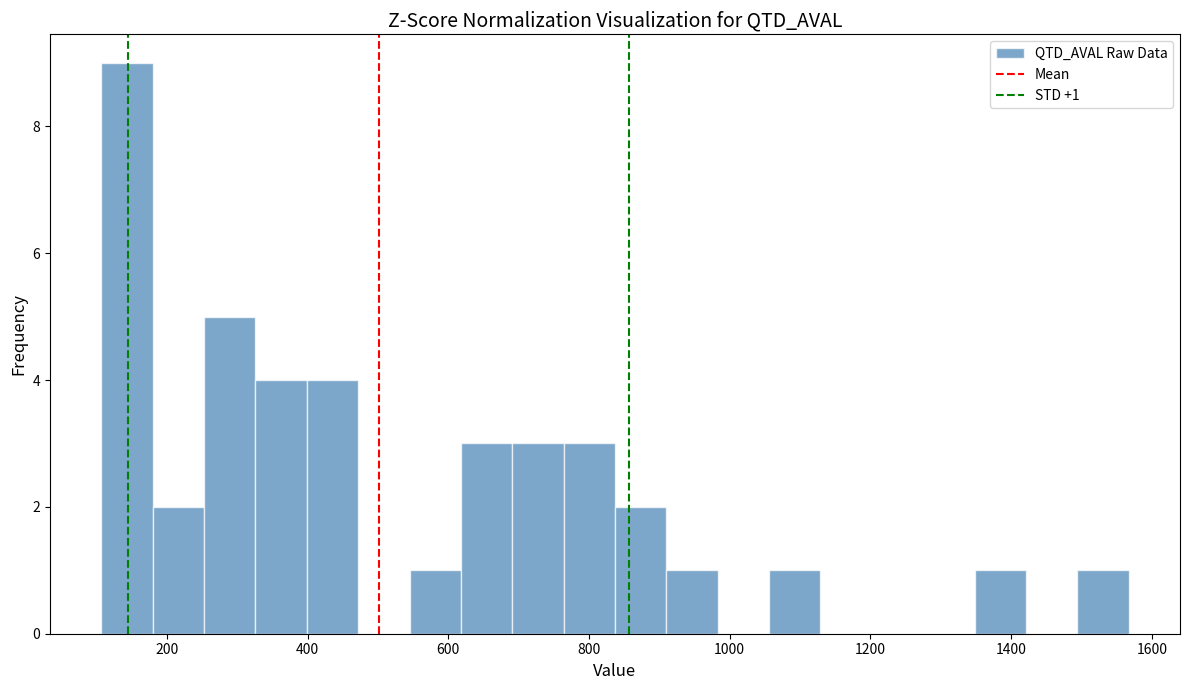

Around what value on the x-axis is the tallest bar? Give the approximate position of its centre, as read against the axis.

140